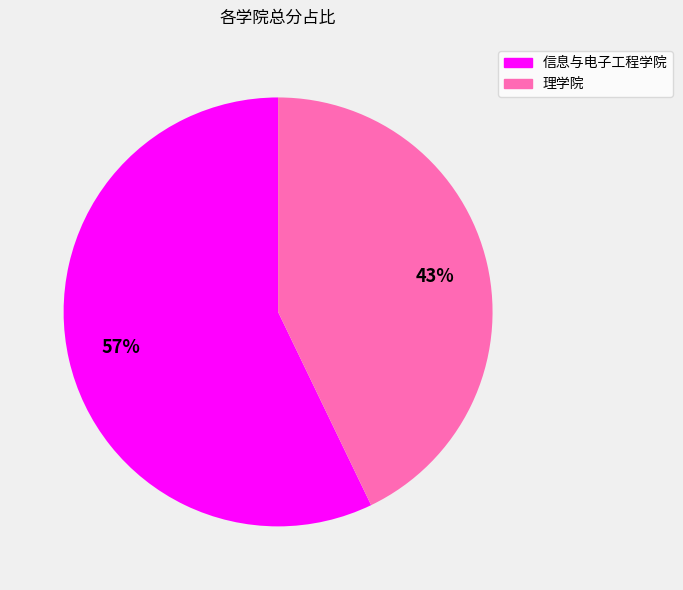

Between 信息与电子工程学院 and 理学院, which is larger?

信息与电子工程学院